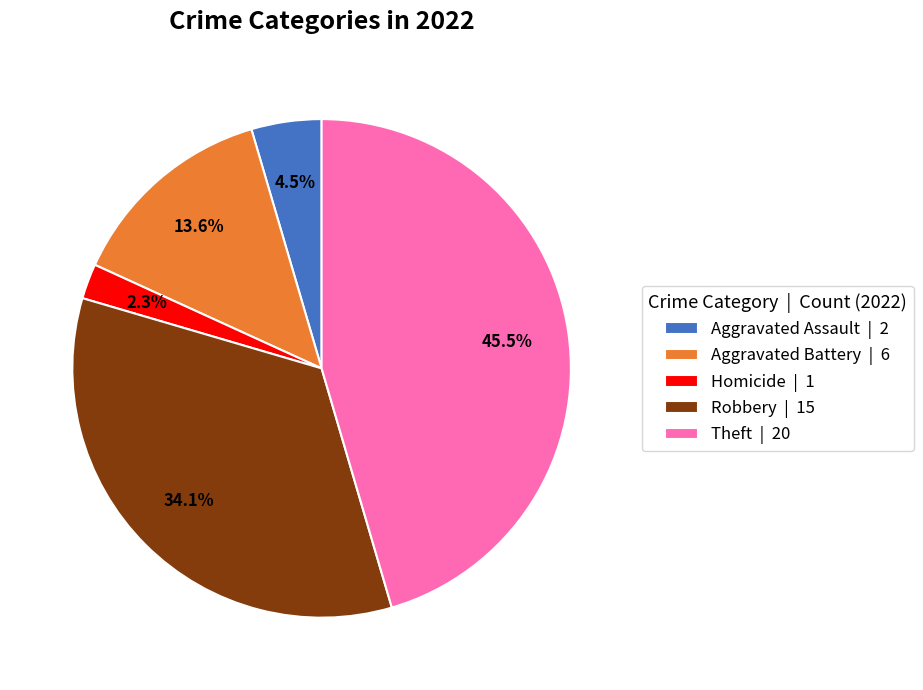

Does Aggravated Battery | 6 represent more than half of the total?

No